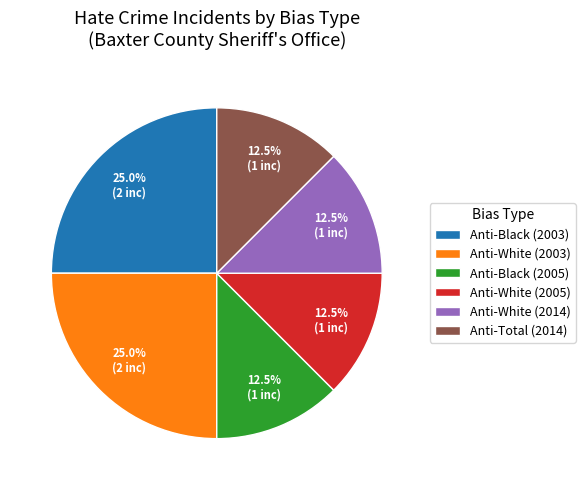

What percentage do Anti-Black (2005) and Anti-Total (2014) together represent?

25.0%